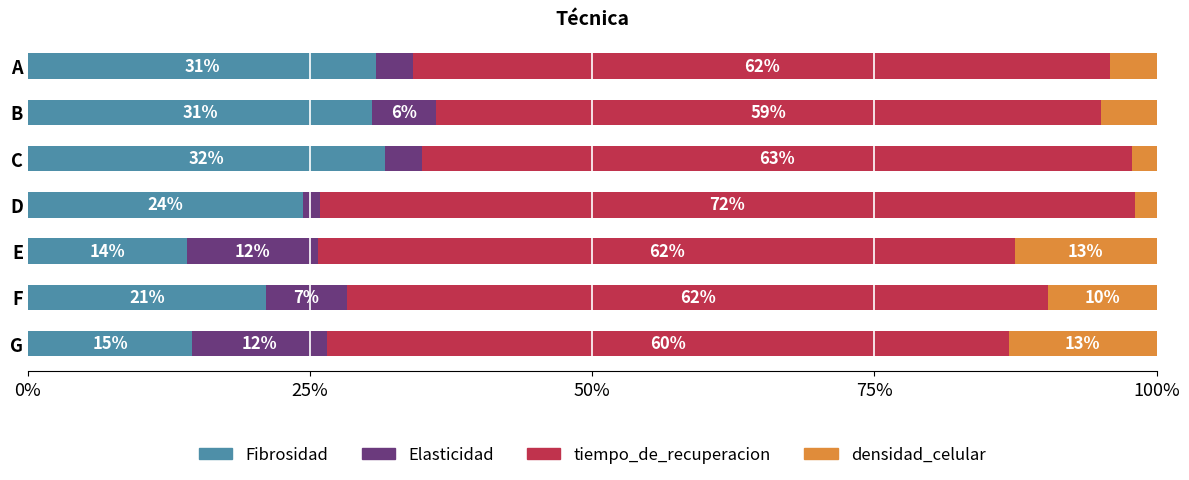

Which series has the largest total across all categories?

tiempo_de_recuperacion